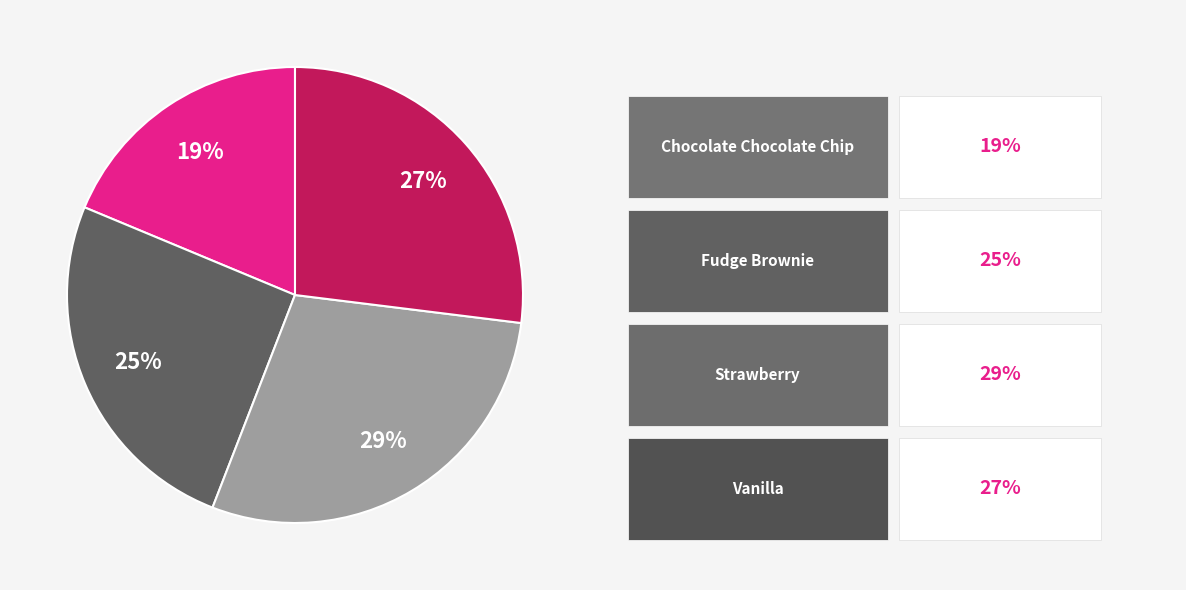

Is there any slice that represents more than half of the pie?

No